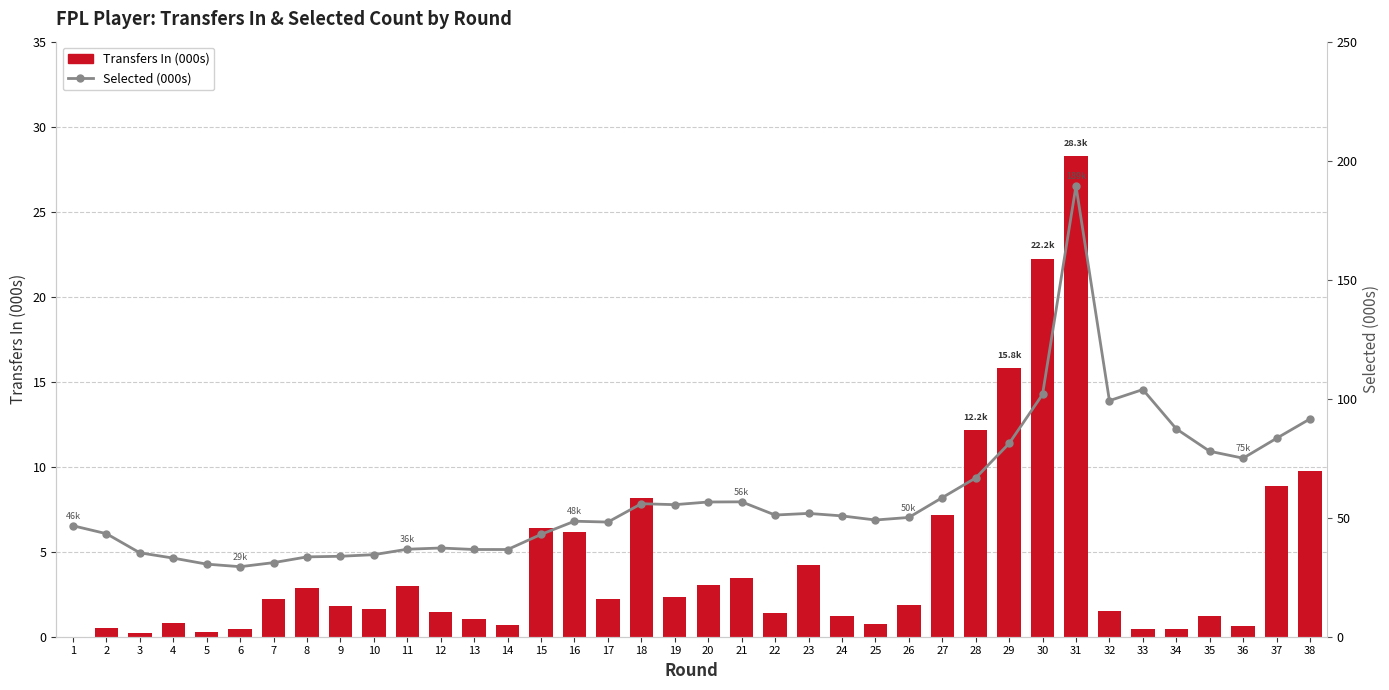

What is the approximate value of Transfers In (000s) at 13?

1.1